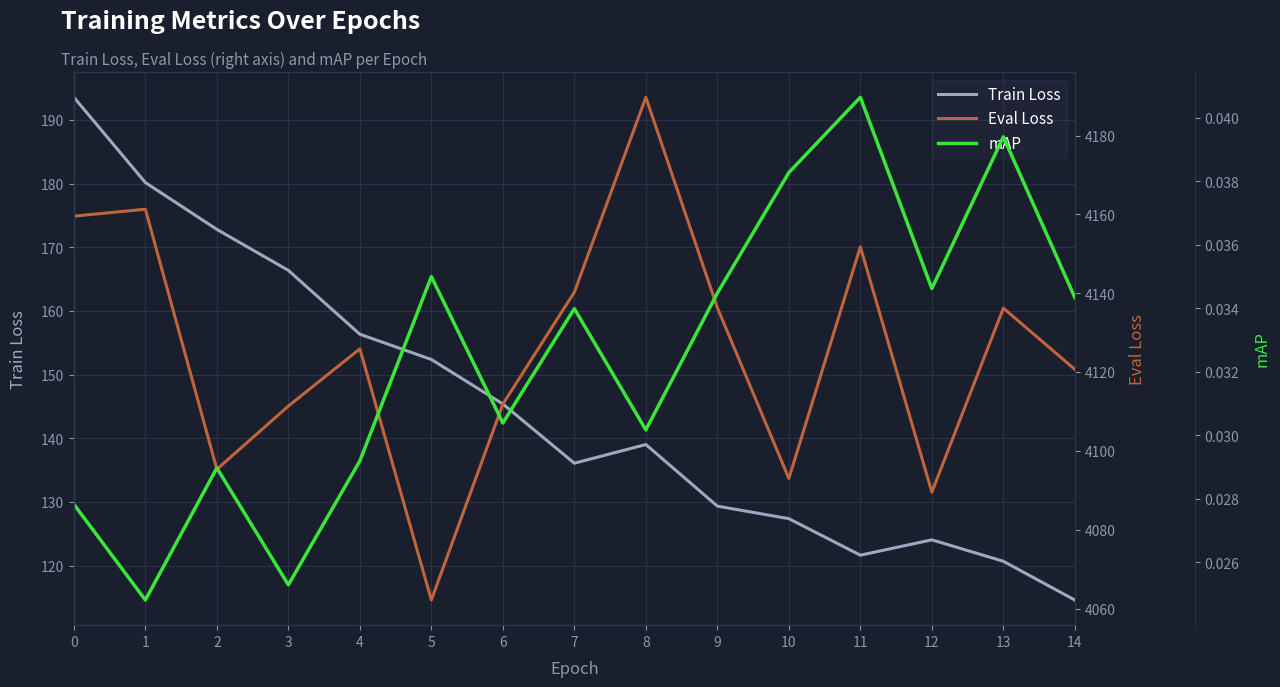

Where is Train Loss nearest to the value 154?

5